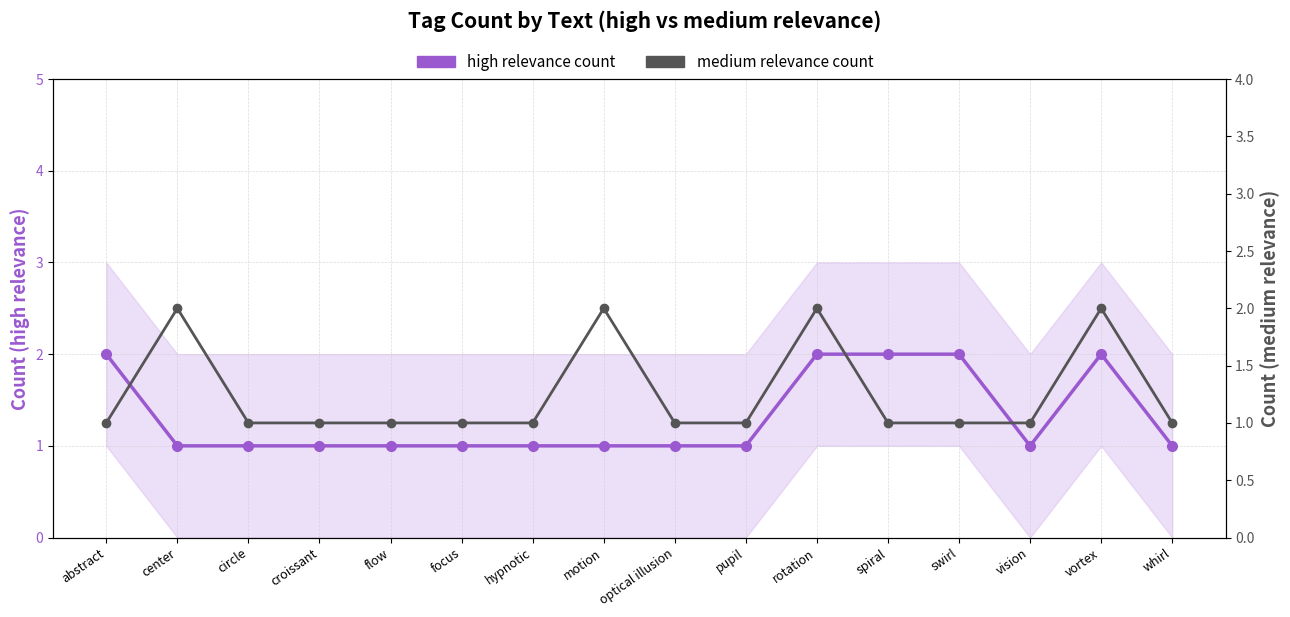

What is the sum of all high relevance count values?

21